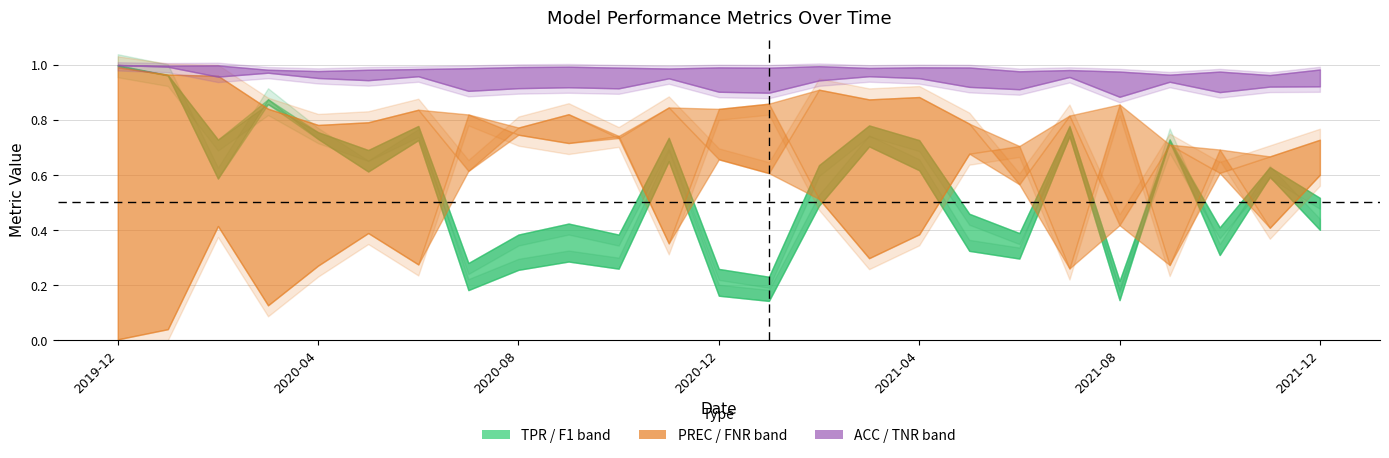

List the labels in order of TNR value, smallest first.

2021-11, 2021-09, 2021-10, 2021-08, 2021-06, 2020-04, 2021-07, 2020-03, 2020-05, 2021-12, 2020-06, 2020-11, 2020-07, 2021-03, 2021-01, 2020-10, 2021-05, 2020-12, 2021-04, 2020-08, 2020-09, 2021-02, 2020-01, 2020-02, 2019-12